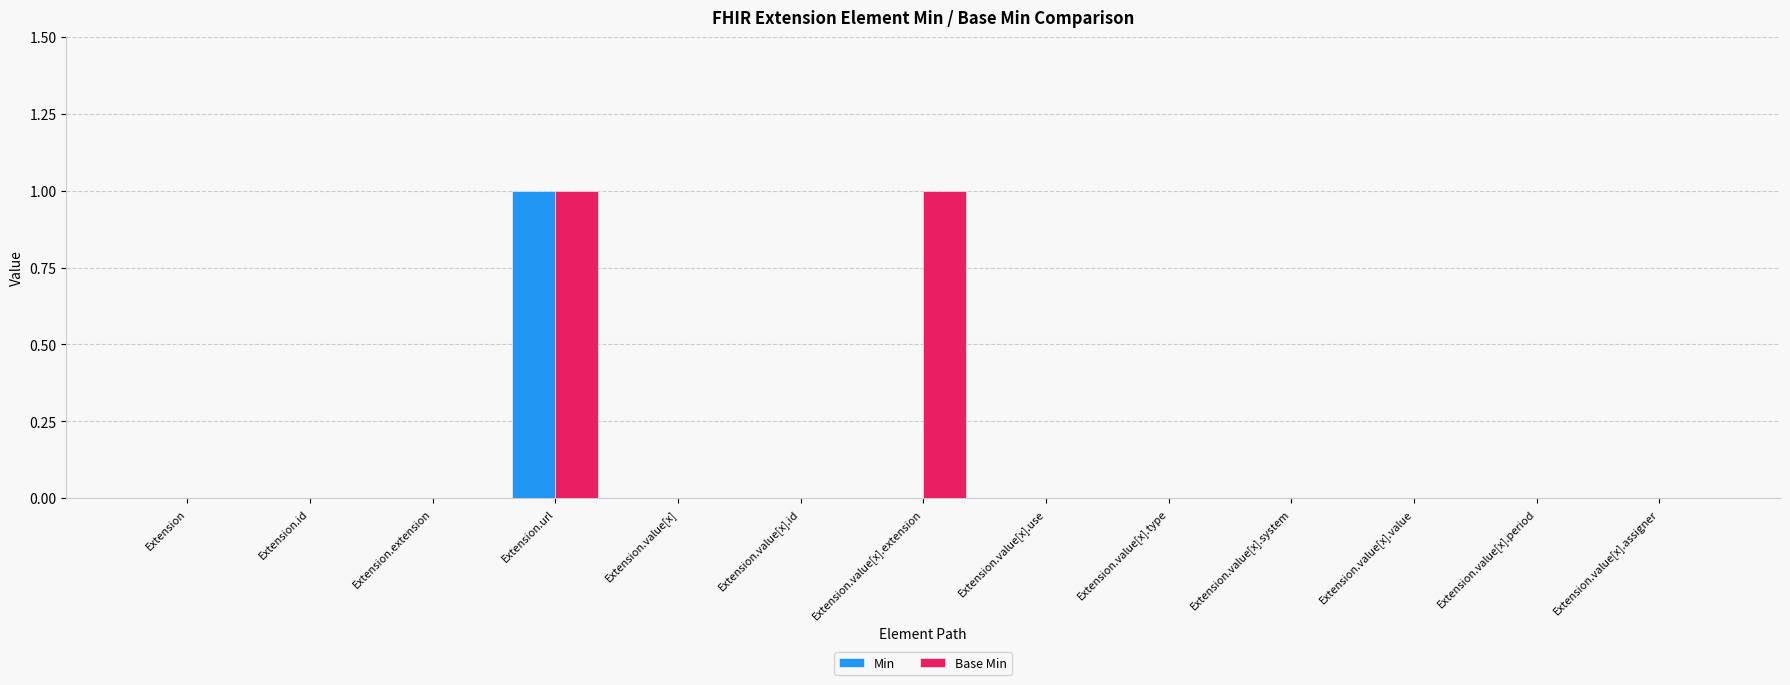

Which category has the highest value in the Min series?

Extension.url